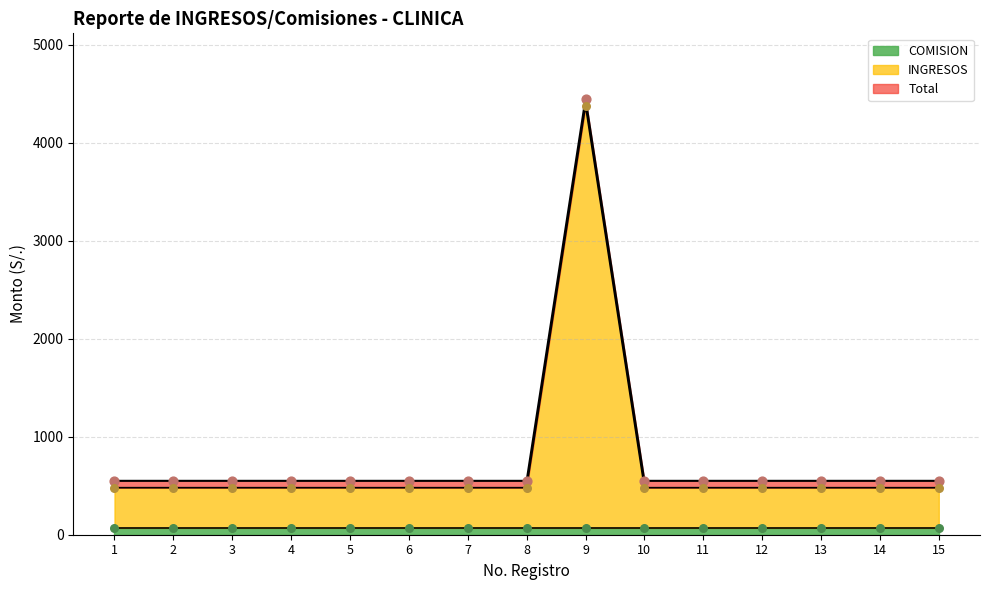

What is the total value across all series at 13?

1030